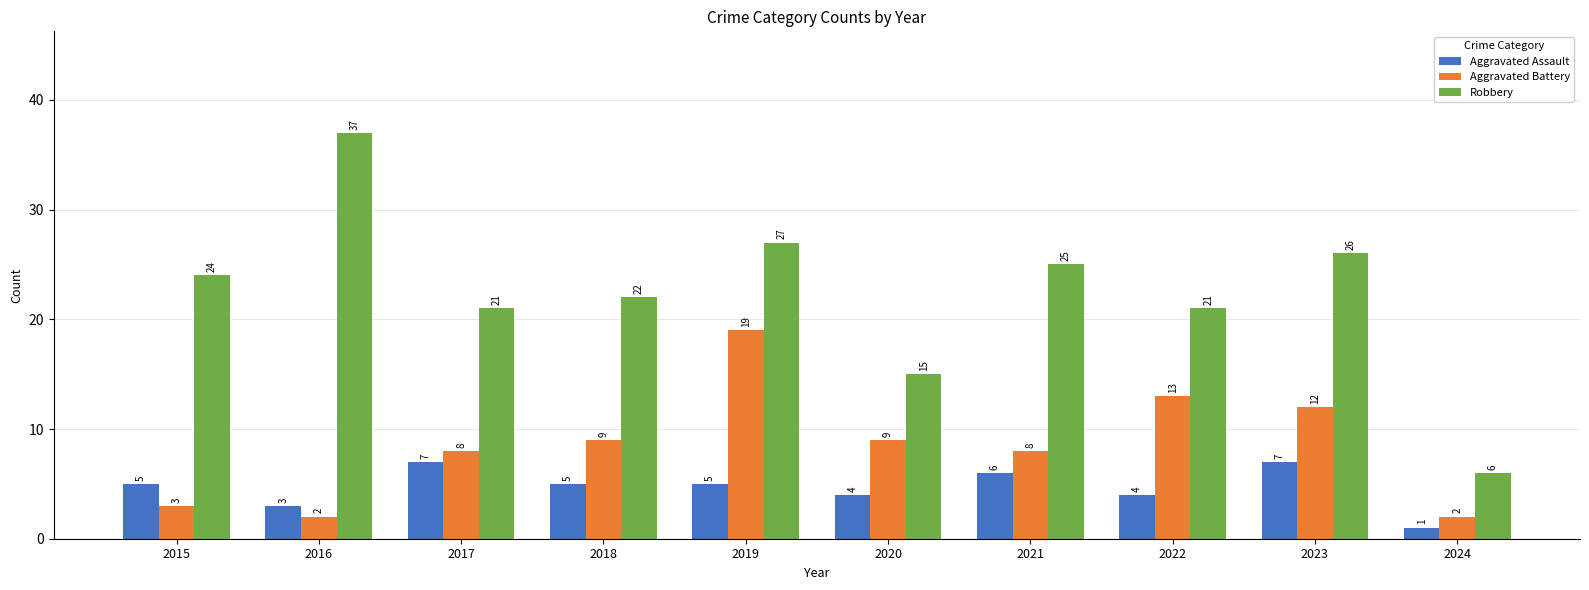

Between 2016 and 2022, which series saw the biggest shift?

Robbery